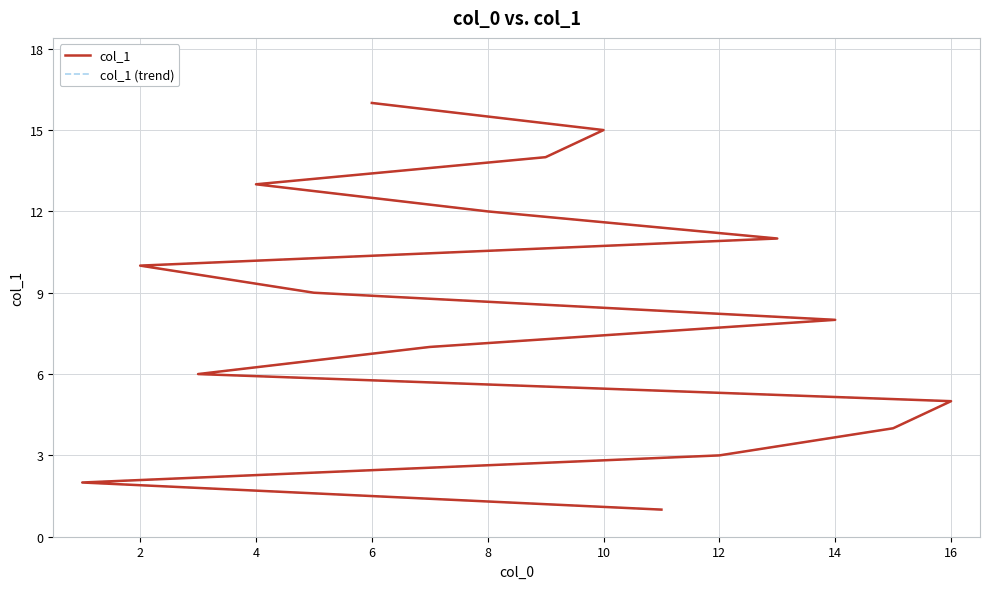

What are all the series names shown in the legend?

col_1, col_1 (trend)